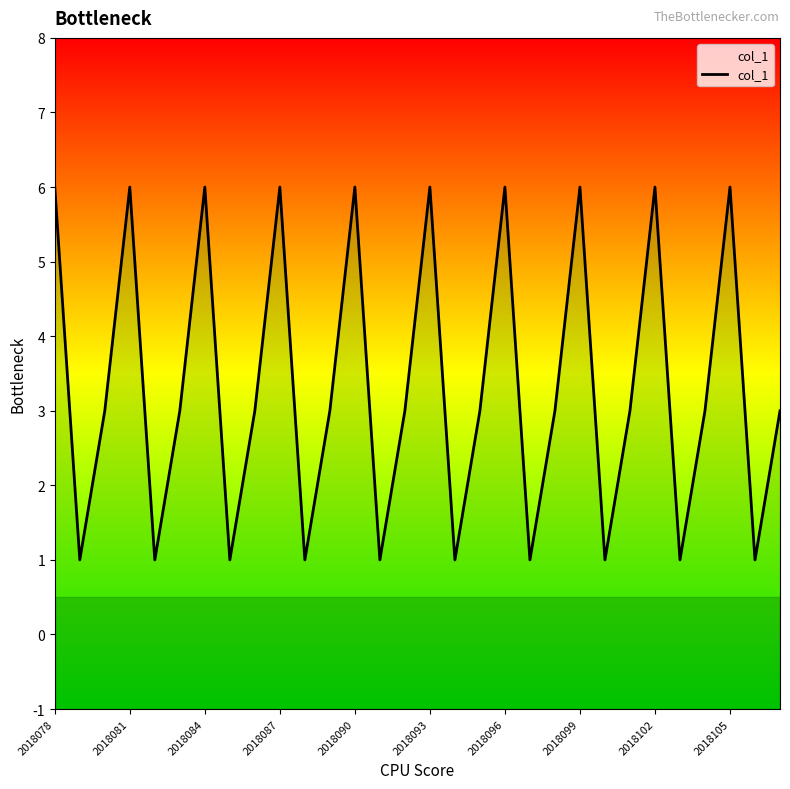

How many lines are shown in the chart?

1